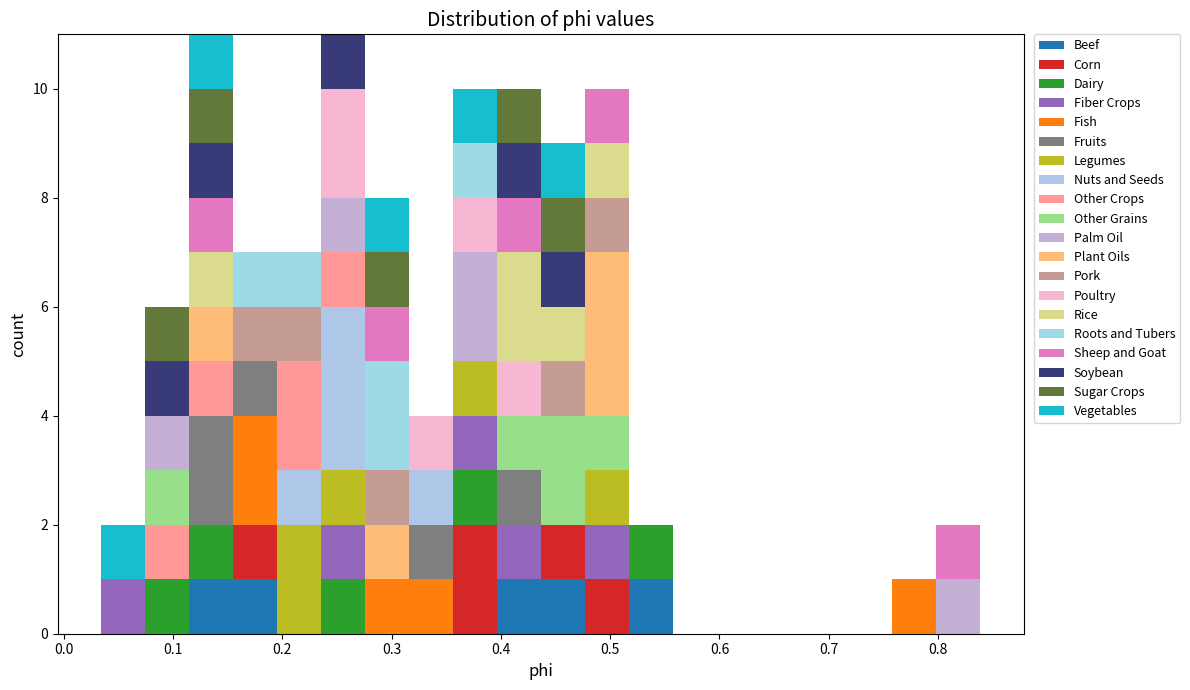

Reading left to right, list every stacked bar in this chart as the range it spans on the x-axis followed by its total height. Neither the bar edges nor the heights are printed on the chart, so give them approximately, as read against the axes.

0.03 to 0.07: 2
0.07 to 0.11: 6
0.11 to 0.16: 11
0.16 to 0.20: 7
0.20 to 0.24: 7
0.24 to 0.28: 11
0.28 to 0.32: 8
0.32 to 0.36: 4
0.36 to 0.40: 10
0.40 to 0.44: 10
0.44 to 0.48: 9
0.48 to 0.52: 10
0.52 to 0.56: 2
0.56 to 0.60: 0
0.60 to 0.64: 0
0.64 to 0.68: 0
0.68 to 0.72: 0
0.72 to 0.76: 0
0.76 to 0.80: 1
0.80 to 0.84: 2